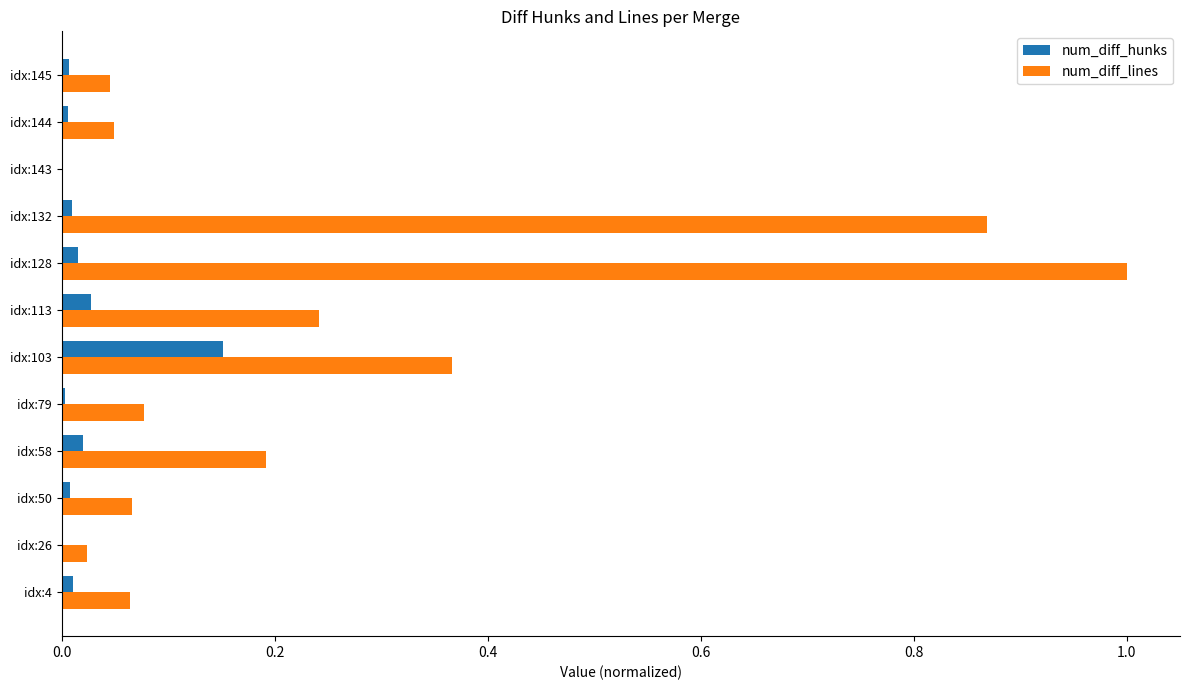

Which series has the largest total across all categories?

num_diff_lines